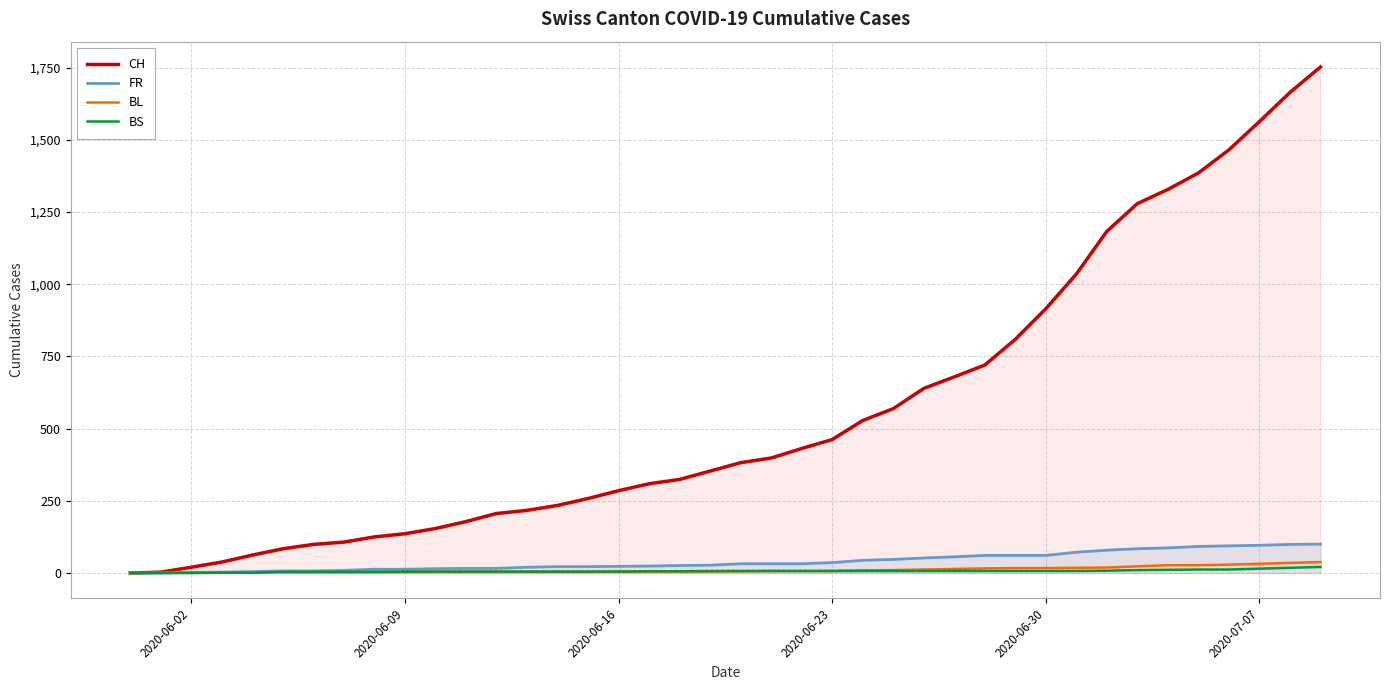

What is the highest value of the FR series?

100